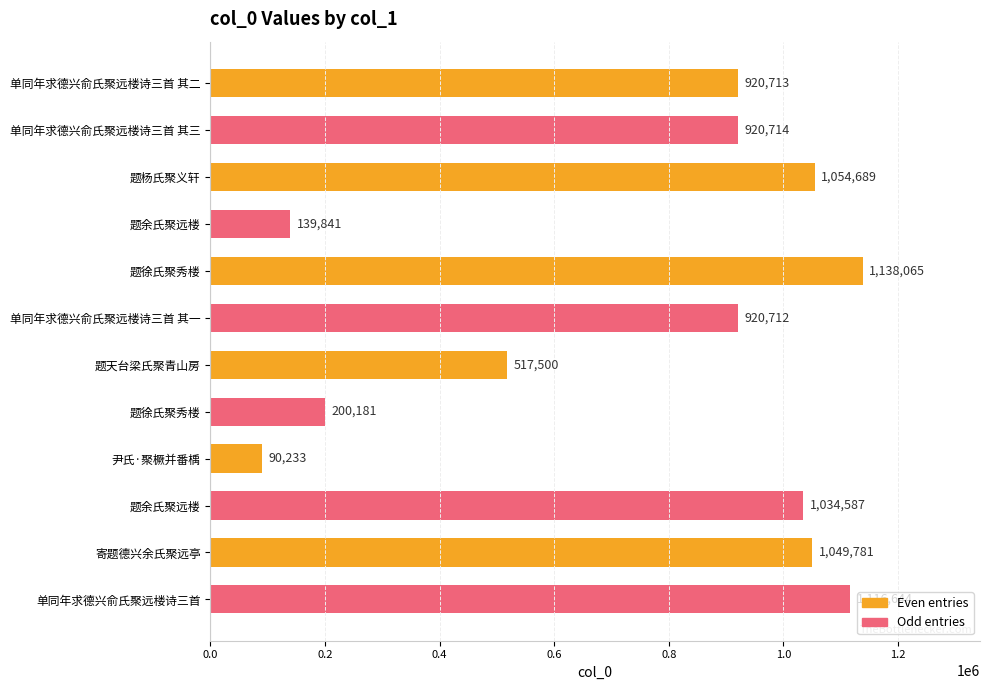

Does the chart contain stacked bars?

No